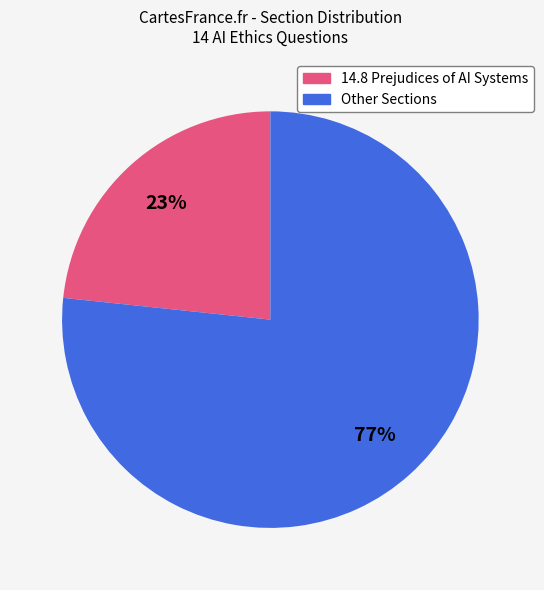

To the nearest percent, what is the average slice percentage?

50%